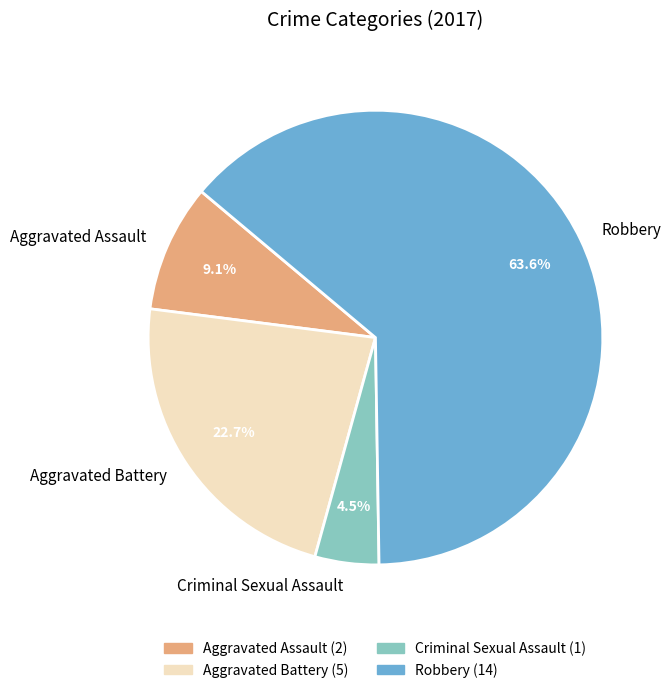

To the nearest percent, what is the combined percentage of Criminal Sexual Assault and Aggravated Battery?

27%